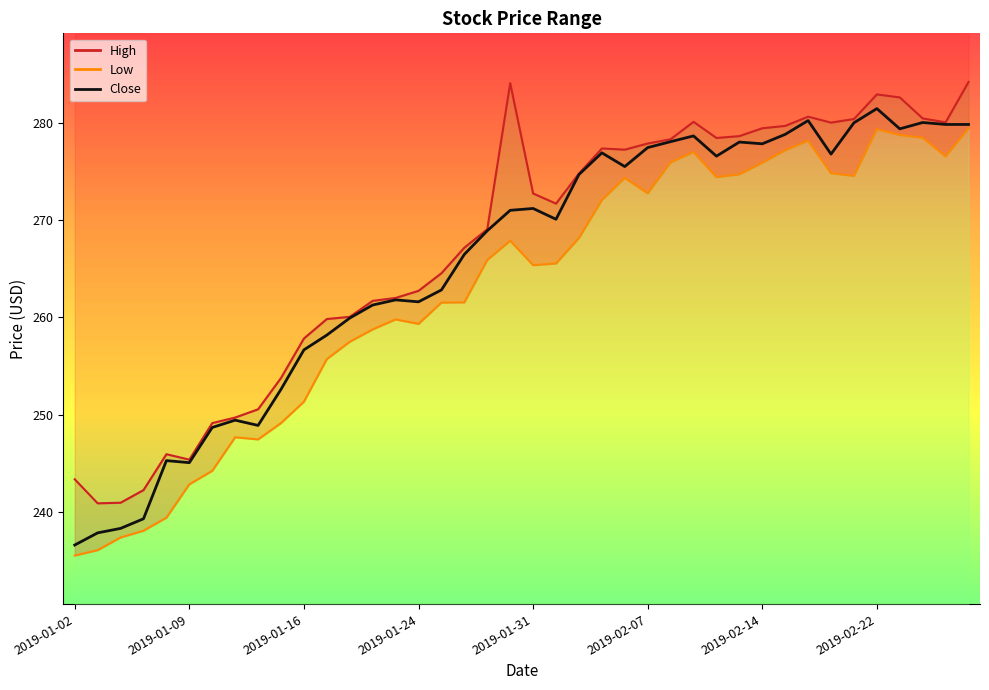

Reading left to right, extract all data points from this chart.

High: 243.3	240.9	240.9	242.2	245.9	245.4	249.1	249.7	250.6	253.8	257.8	259.8	260.1	261.7	262.0	262.7	264.5	267.2	269.1	284.1	272.7	271.7	274.8	277.4	277.2	277.9	278.3	280.1	278.4	278.6	279.4	279.7	280.6	280.0	280.4	282.9	282.6	280.5	280.1	284.2
Low: 235.5	236.1	237.4	238.1	239.4	242.8	244.2	247.7	247.4	249.1	251.3	255.7	257.5	258.8	259.8	259.3	261.5	261.5	265.9	267.9	265.4	265.5	268.2	272.1	274.3	272.8	275.9	277.0	274.4	274.7	275.9	277.2	278.2	274.8	274.6	279.4	278.8	278.5	276.6	279.4
Close: 236.6	237.8	238.3	239.3	245.3	245.1	248.7	249.4	248.9	252.6	256.7	258.2	259.9	261.3	261.8	261.6	262.8	266.5	268.9	271.0	271.2	270.1	274.7	276.9	275.5	277.5	278.1	278.7	276.6	278.0	277.9	278.8	280.2	276.8	280.0	281.5	279.4	280.0	279.8	279.8